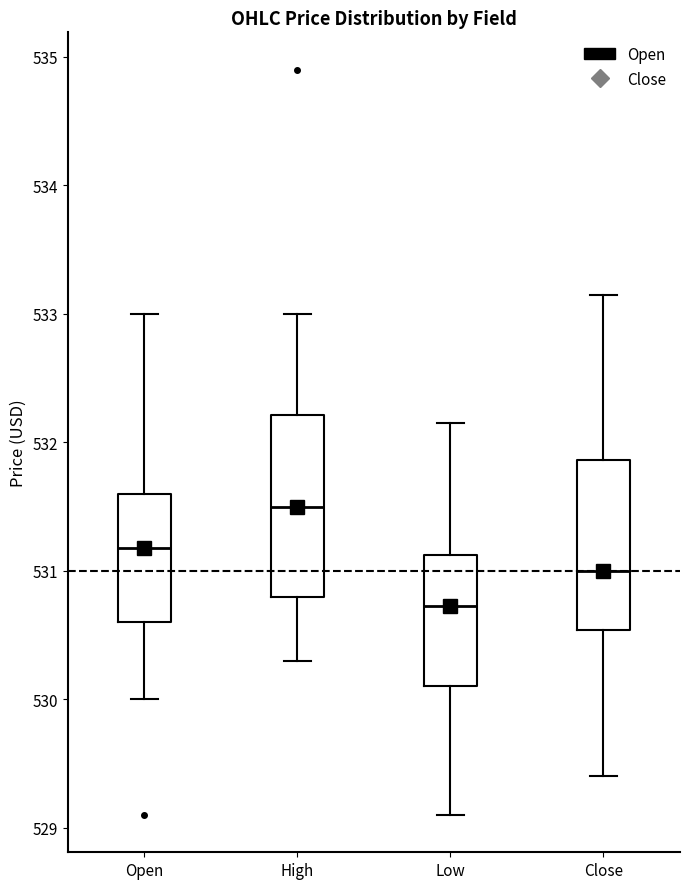

Reading left to right, read every box against the y-axis: the position of its median line, the range the box covers, and the ends of its whiskers. The values are not printed on the chart, so give them approximately, as read against the axis.

Open: median 531.2, box 530.6 to 531.6, whiskers 530.0 to 533.0
High: median 531.5, box 530.8 to 532.2, whiskers 530.3 to 533.0
Low: median 530.7, box 530.1 to 531.1, whiskers 529.1 to 532.2
Close: median 531.0, box 530.5 to 531.9, whiskers 529.4 to 533.2